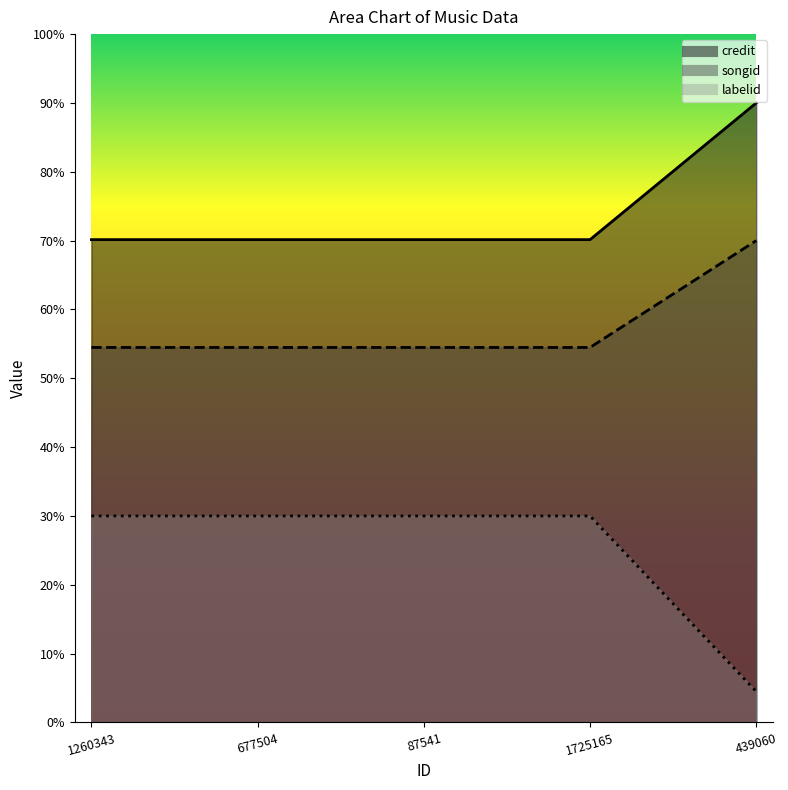

True or false: songid and labelid intersect in this chart.

False